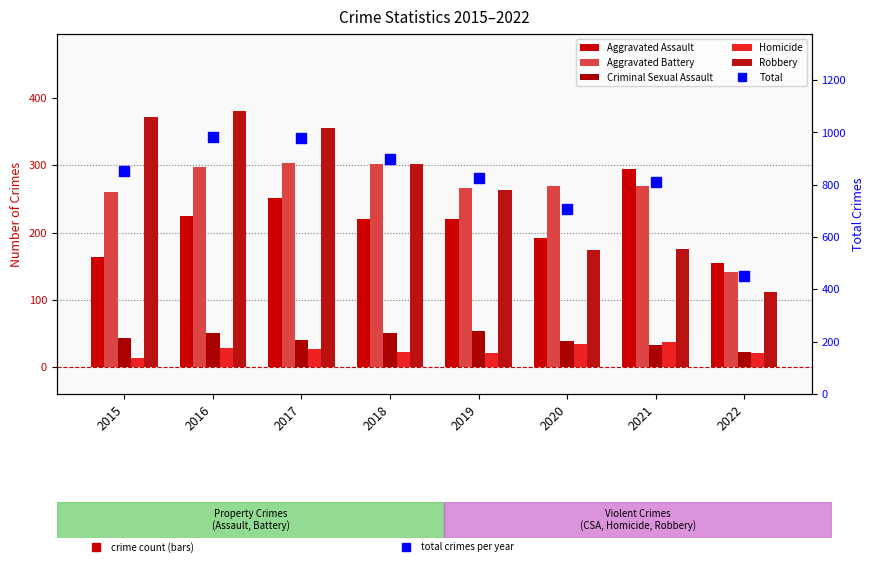

What is the sum of the Criminal Sexual Assault values at 2017 and 2022?

64